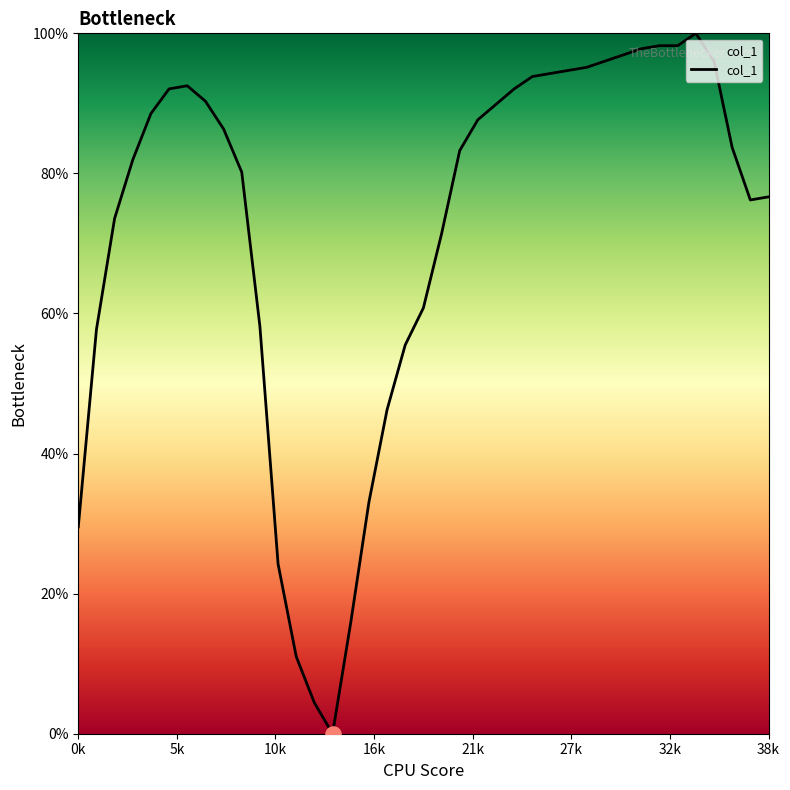

What is the maximum value shown in the chart?

100.0